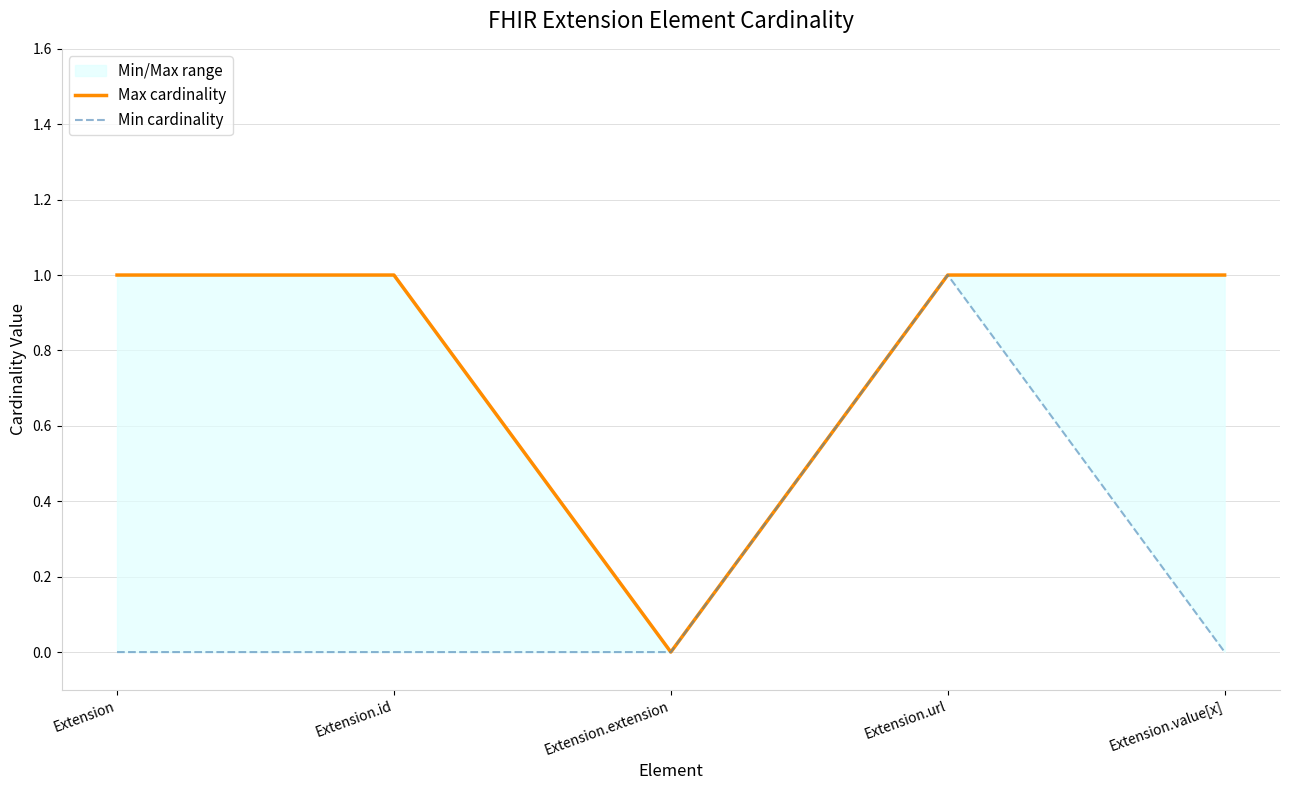

What position from the left is Extension.extension?

3